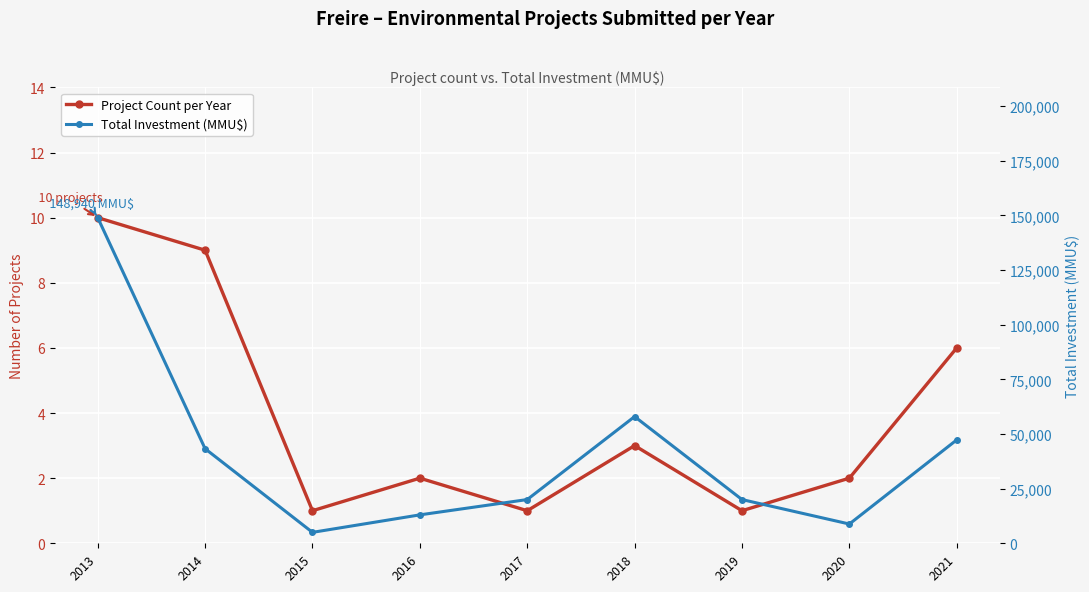

Reading right to left, what are all the values shown in this chart?

Project Count per Year: 2021=6	2020=2	2019=1	2018=3	2017=1	2016=2	2015=1	2014=9	2013=10
Total Investment (MMU$): 2021=47300	2020=8810	2019=20000	2018=57953	2017=20000	2016=13000	2015=5000	2014=43260	2013=148940